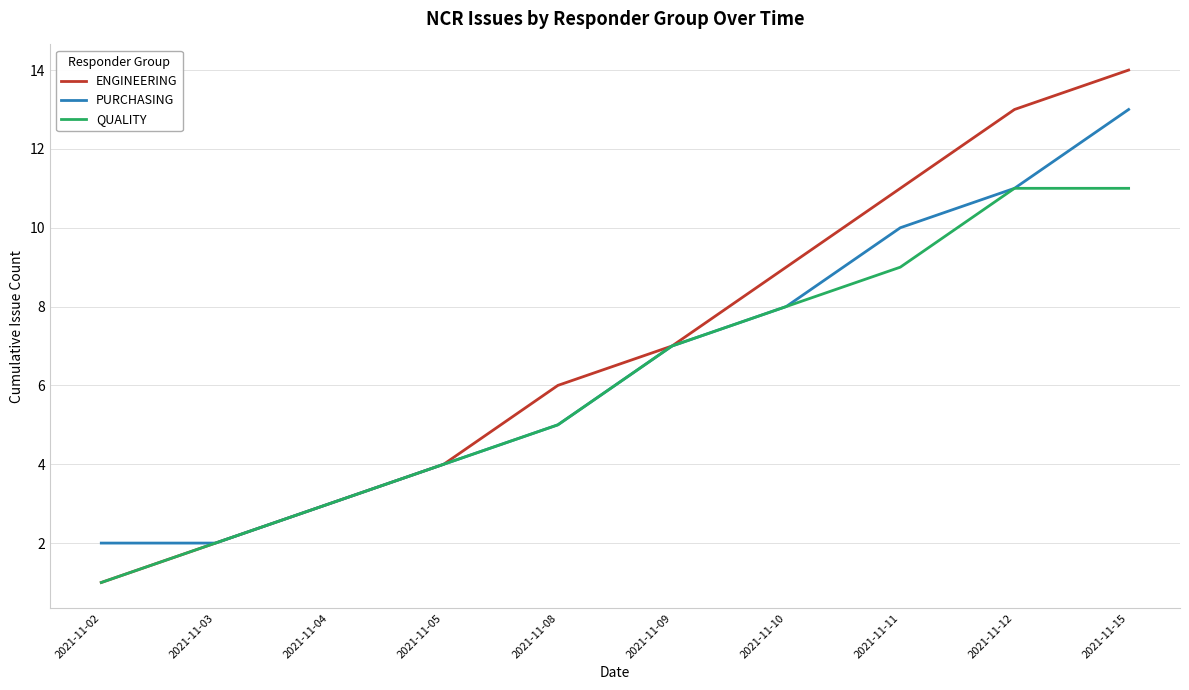

Rank the series by their maximum value, from lowest to highest.

QUALITY, PURCHASING, ENGINEERING